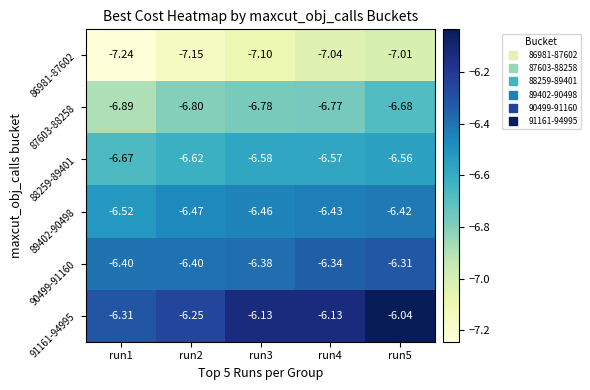

Is the value of 91161-94995 at run5 greater than the value of 90499-91160 at run4?

Yes